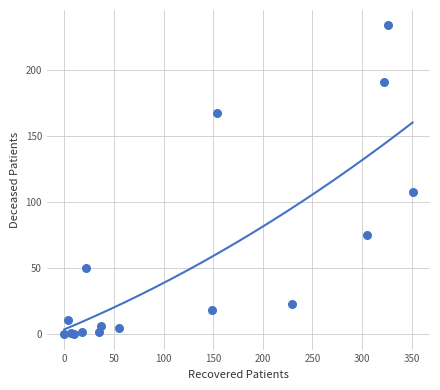

What Y value in the scatter plot is closest to 117?

108